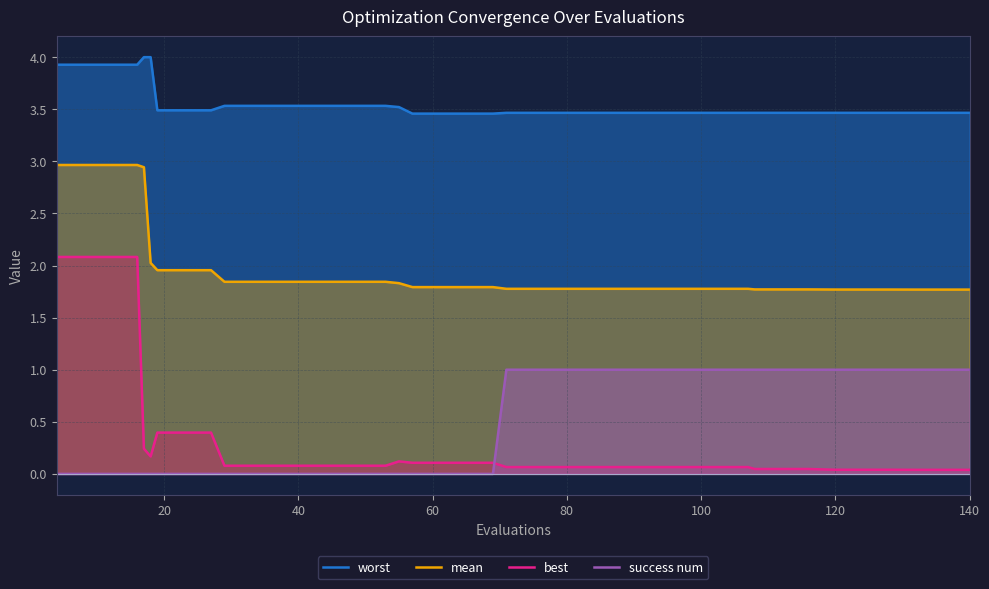

True or false: success num and mean intersect in this chart.

False